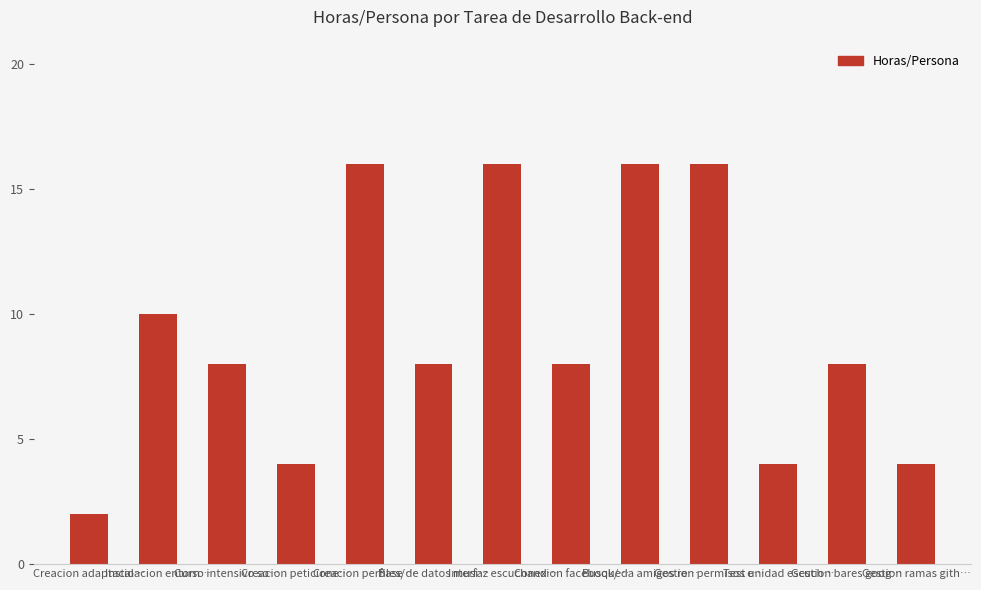

The value at Gestion permisos e… is 16. True or false?

True